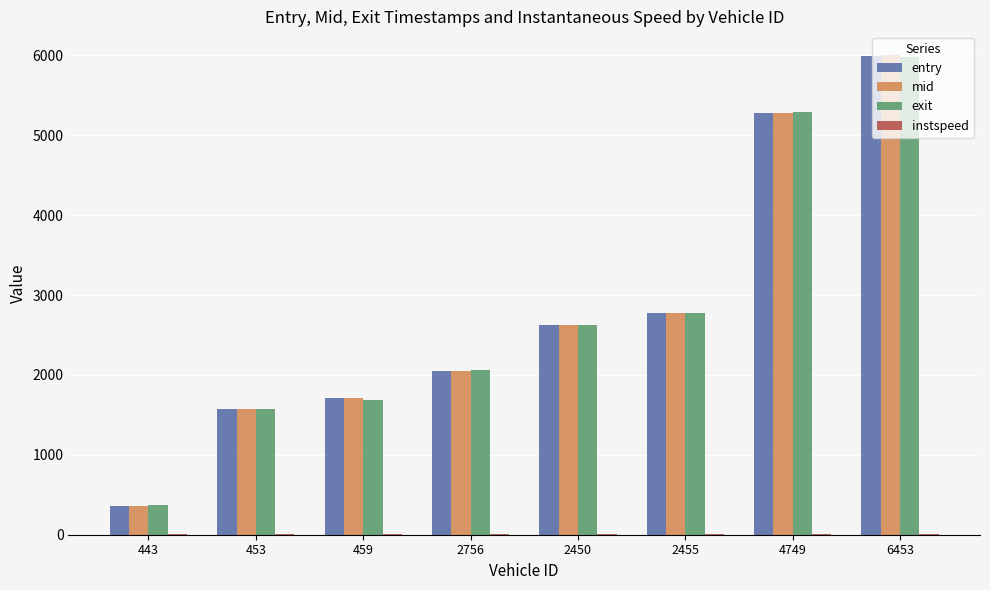

What is the highest value of the entry series?

5997.3